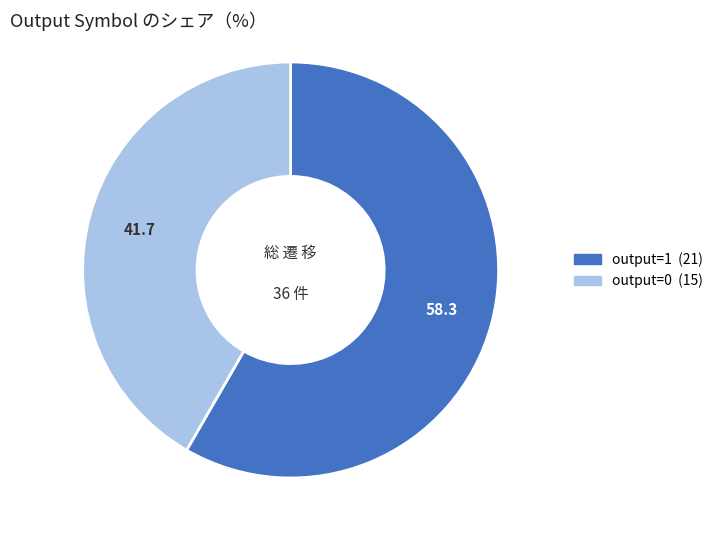

Does any single category account for the majority?

Yes